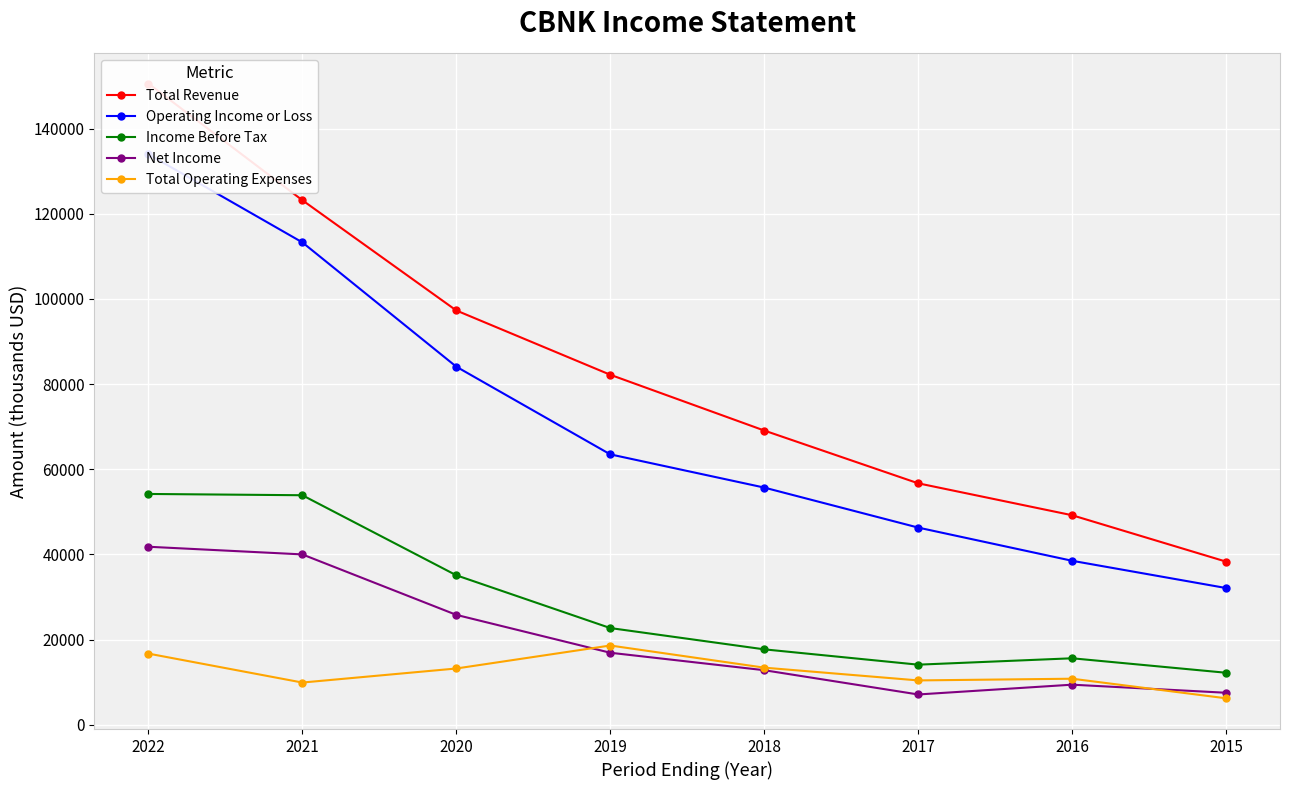

True or false: Operating Income or Loss and Total Operating Expenses cross at least once.

False